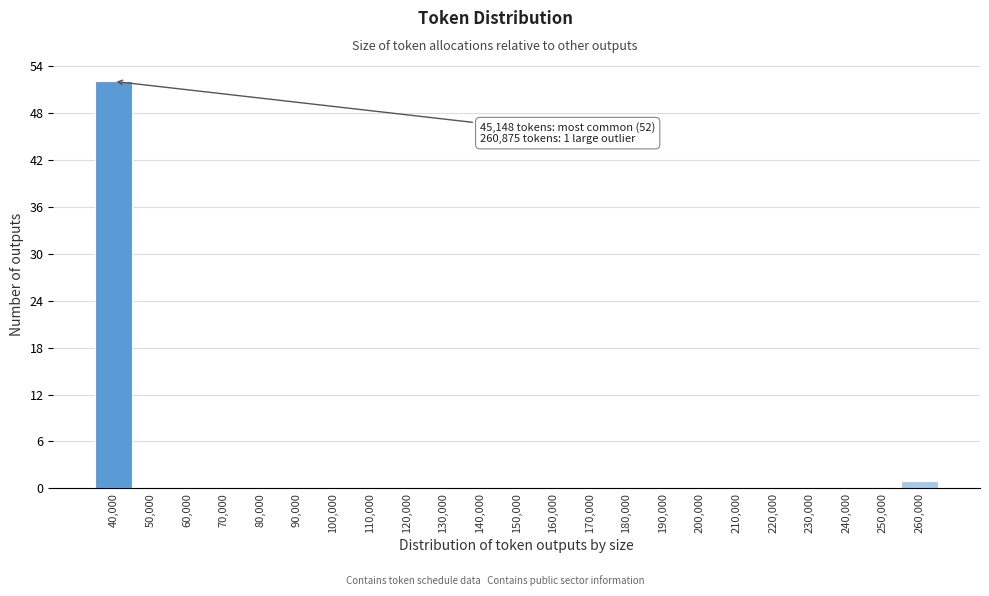

Reading right to left, list all the values displayed in this chart.

260,000=1	250,000=0	240,000=0	230,000=0	220,000=0	210,000=0	200,000=0	190,000=0	180,000=0	170,000=0	160,000=0	150,000=0	140,000=0	130,000=0	120,000=0	110,000=0	100,000=0	90,000=0	80,000=0	70,000=0	60,000=0	50,000=0	40,000=52